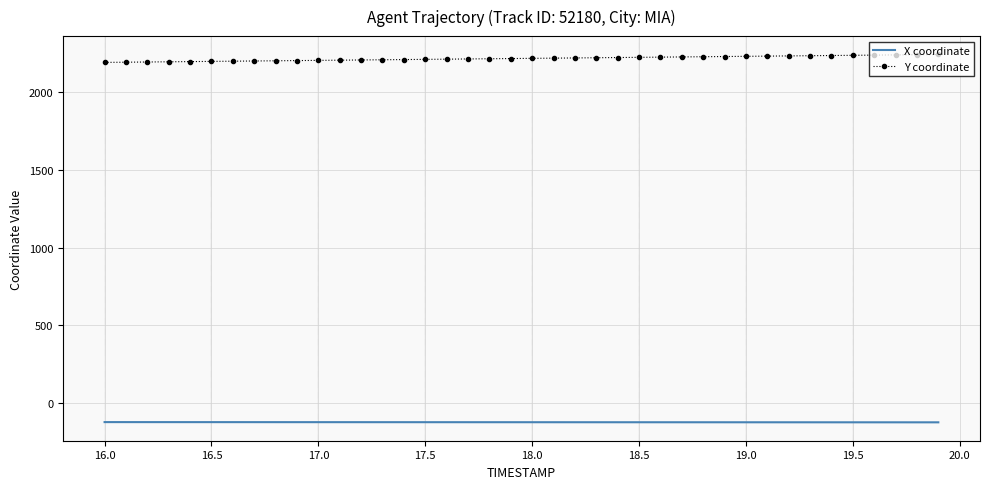

What is the lowest value of the Y coordinate series?

2192.7